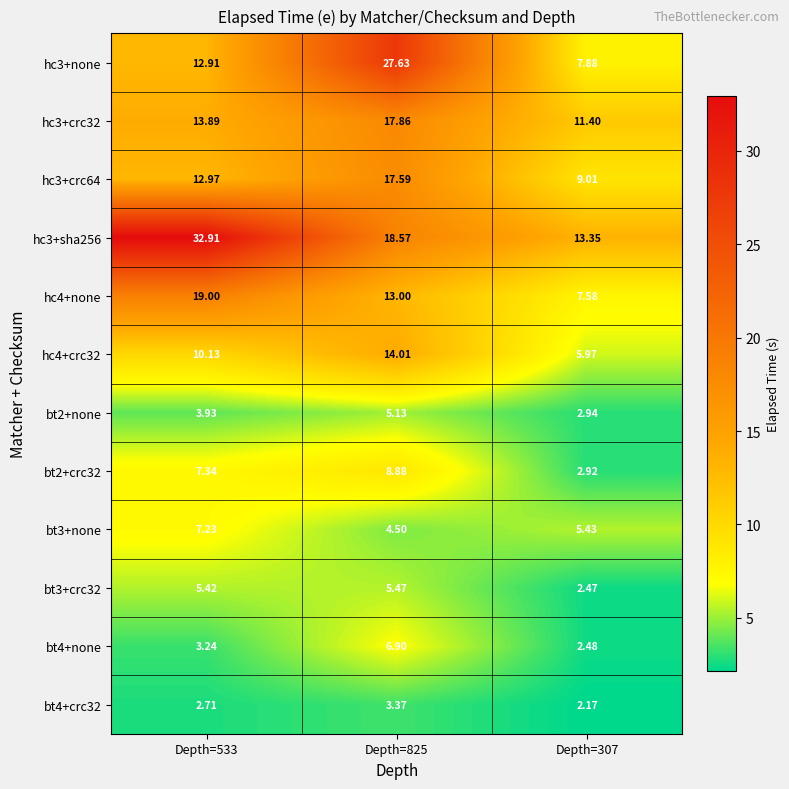

Is the value of bt3+crc32 at Depth=825 greater than the value of bt4+crc32 at Depth=825?

Yes